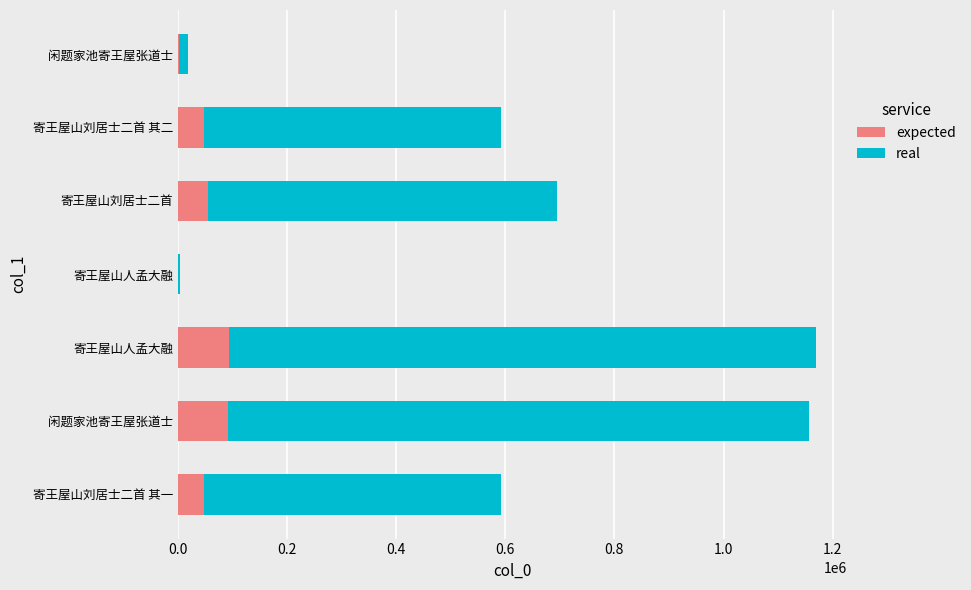

How many distinct data groups are displayed?

2